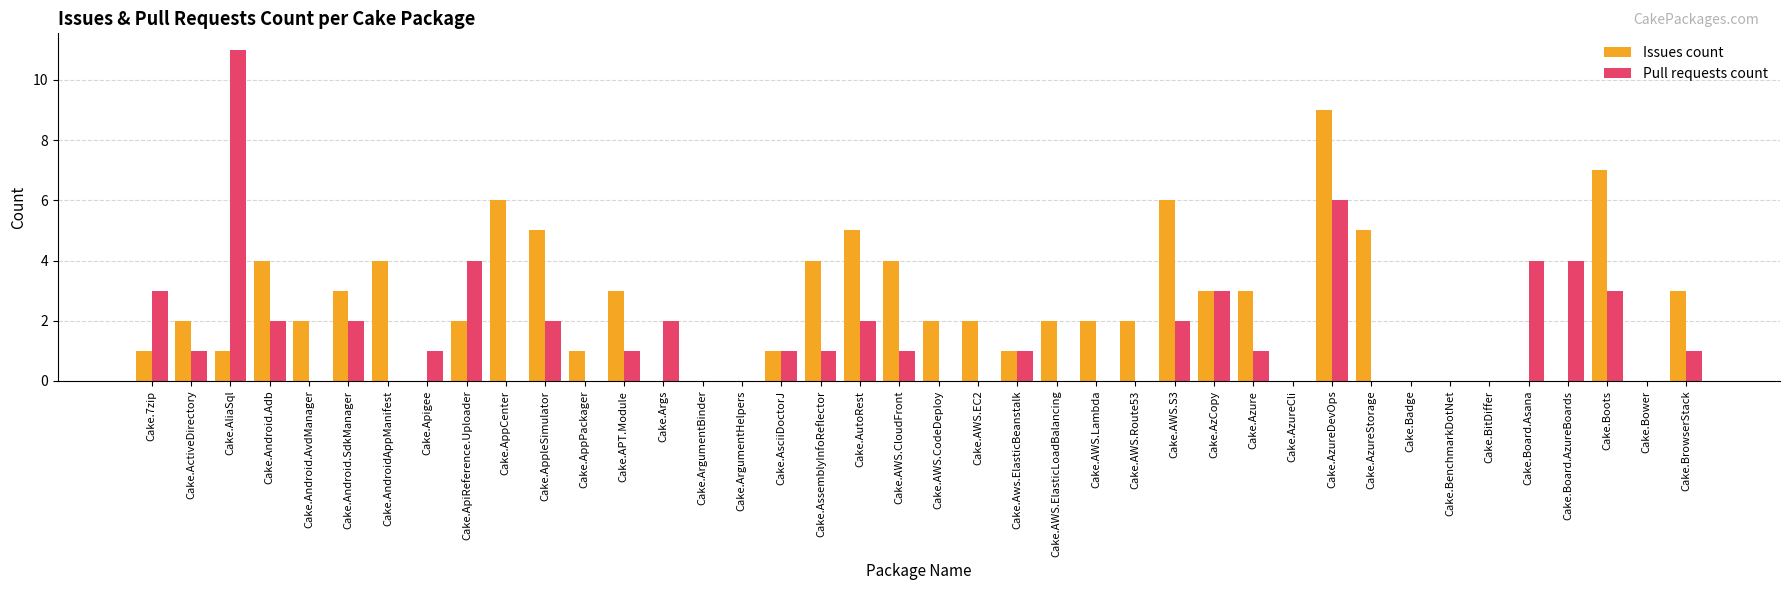

Where does the Pull requests count series first go above 1?

Cake.7zip